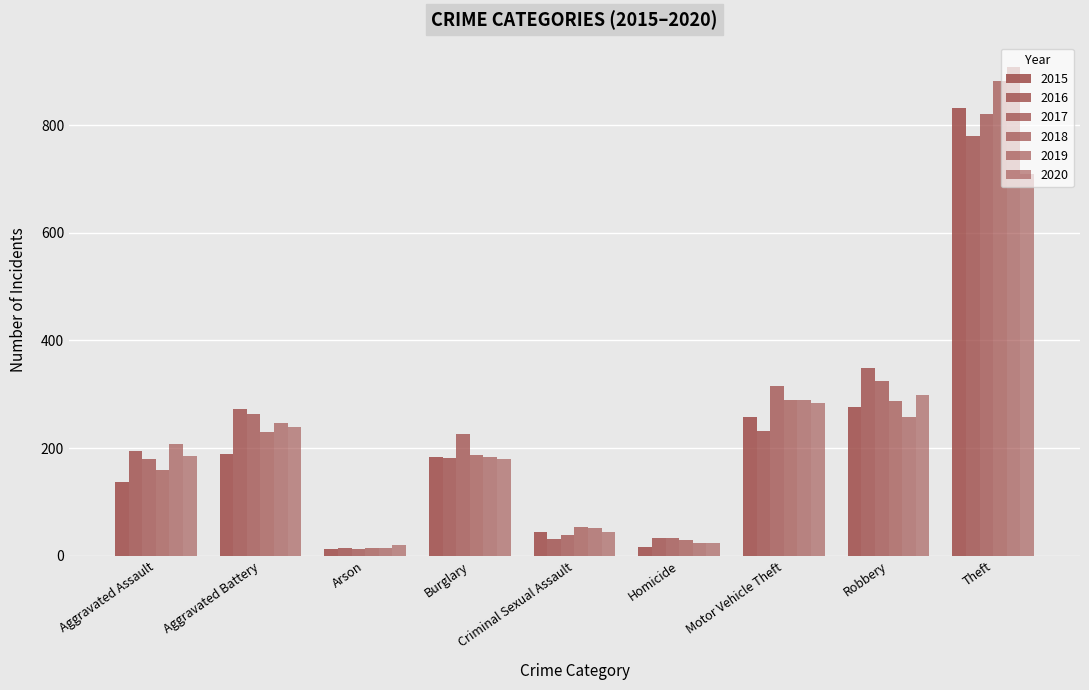

What is the value of the 2015 bar at the 4th from the left?

184